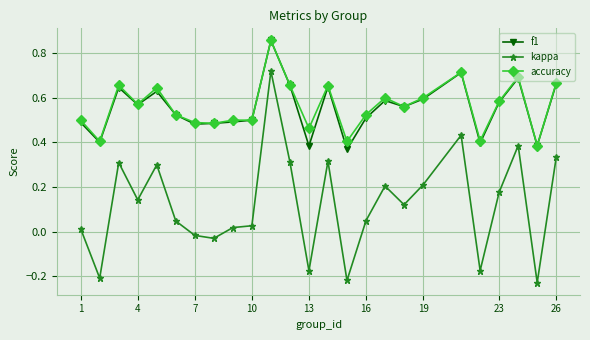

At how many categories does at least one series exceed 0?

25